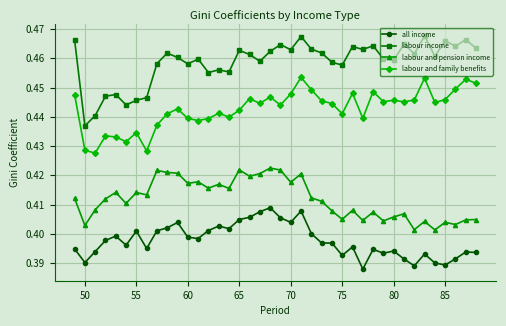

True or false: labour and pension income and labour income intersect in this chart.

False